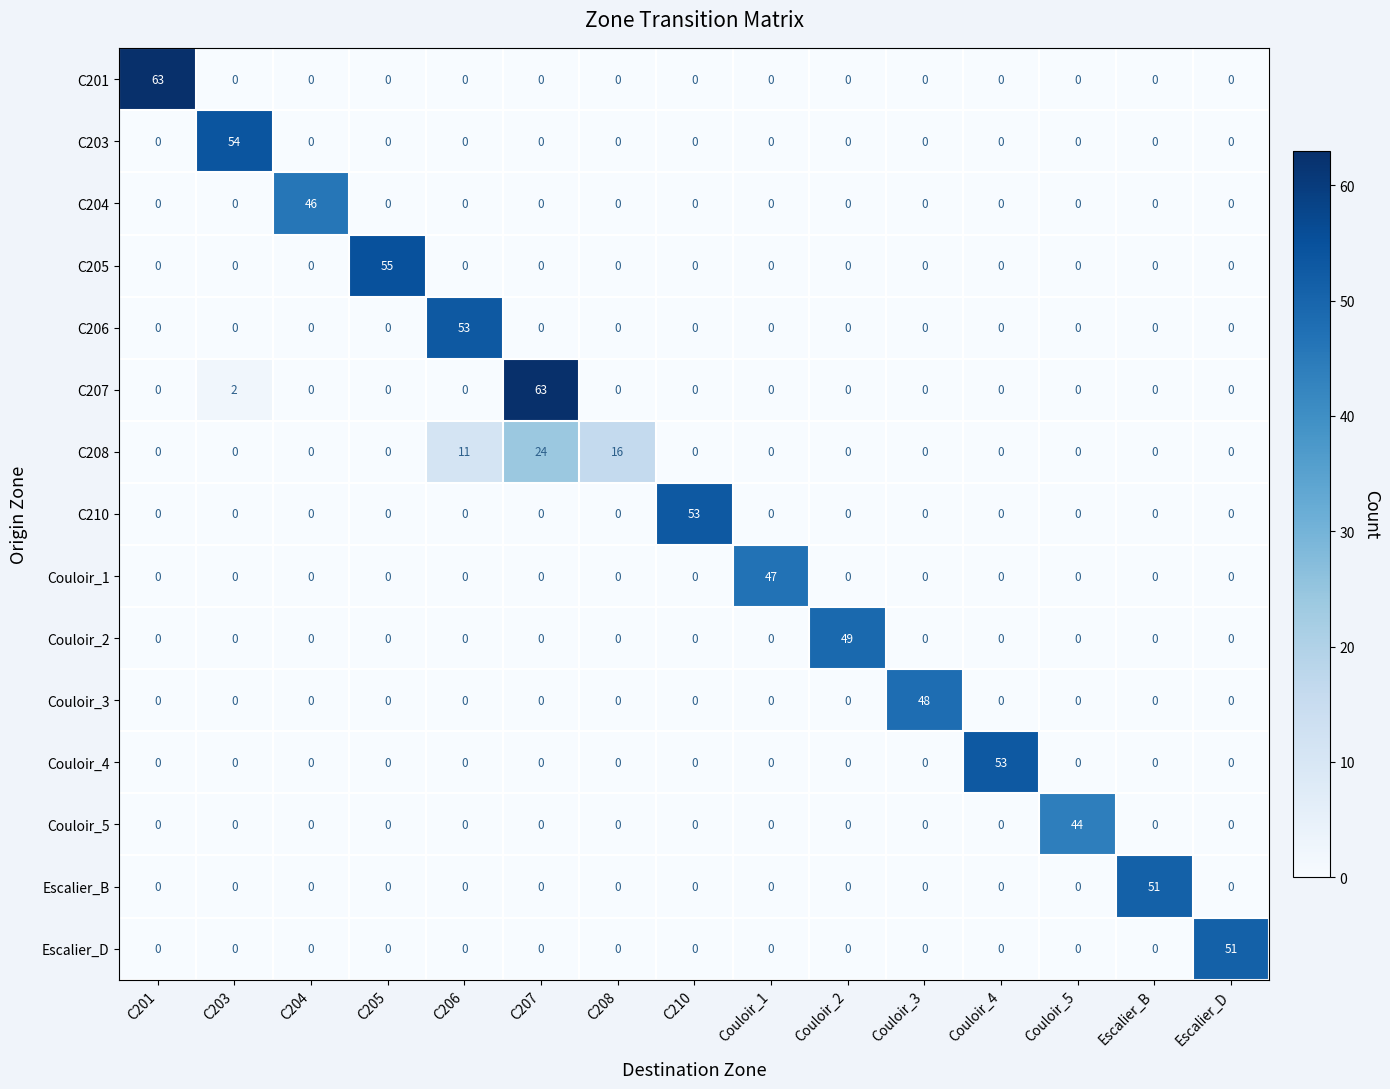

At how many categories does at least one series exceed 1?

15